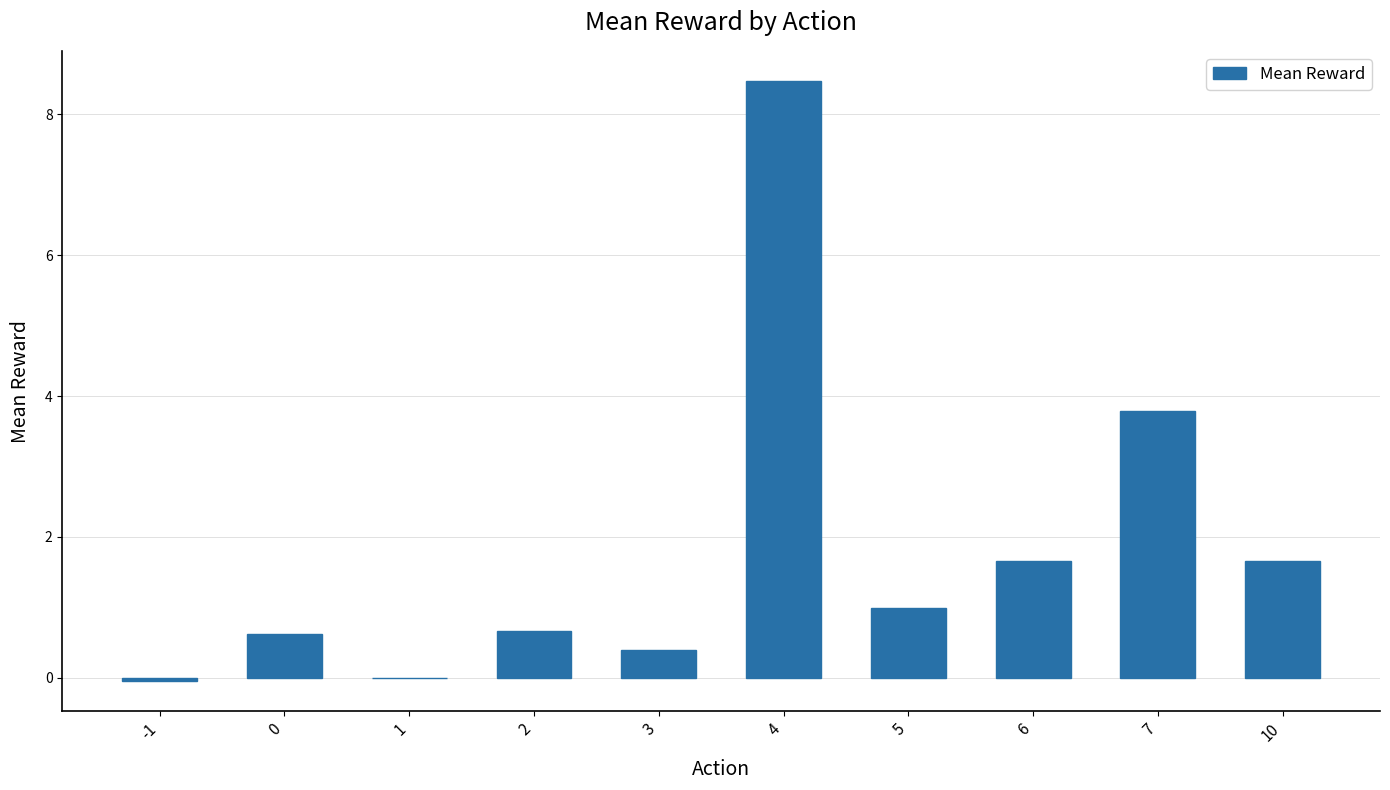

At which category does the chart reach its peak across all series?

4